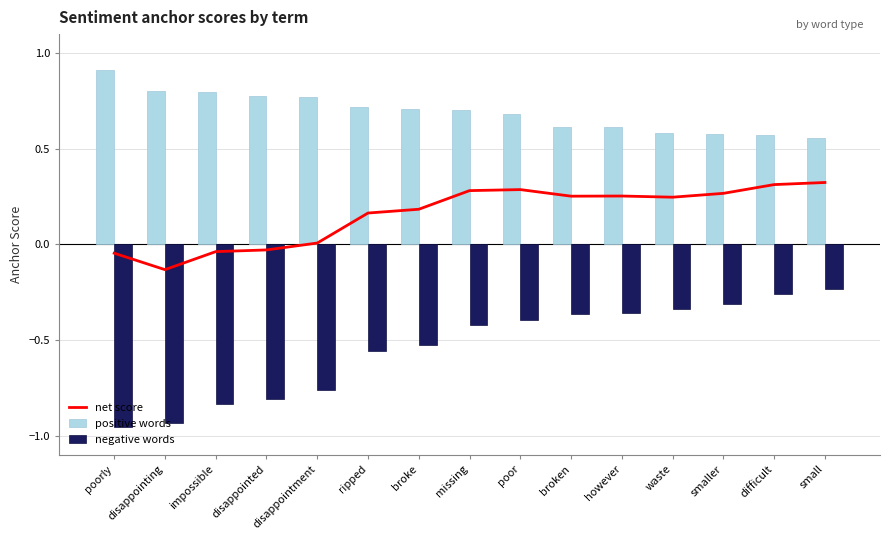

Is it true that positive words equals 1.1 at however?

False